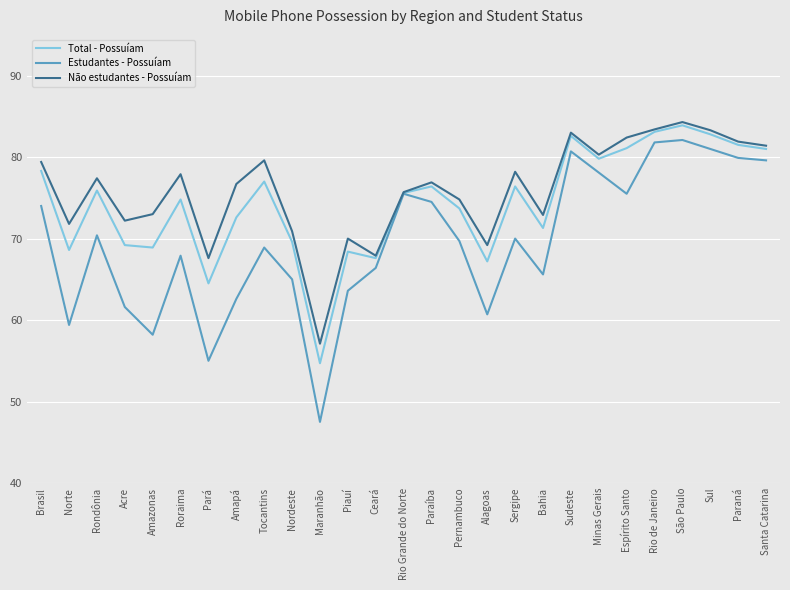

Count the number of data series in this chart.

3